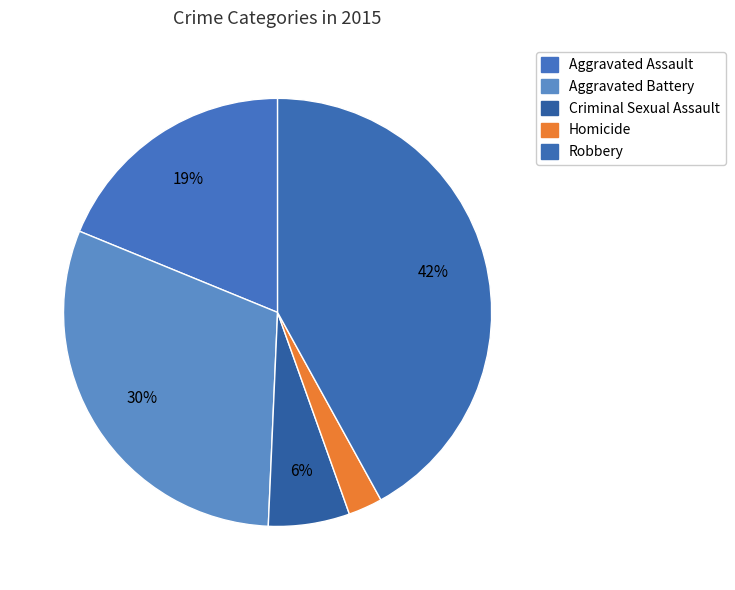

To the nearest percent, what is the difference between the Robbery and Aggravated Battery slice percentages?

11%